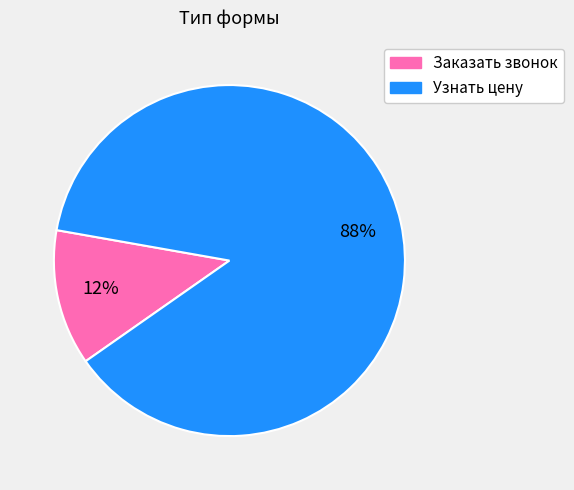

Do Заказать звонок and Узнать цену together represent more than half of the pie?

Yes